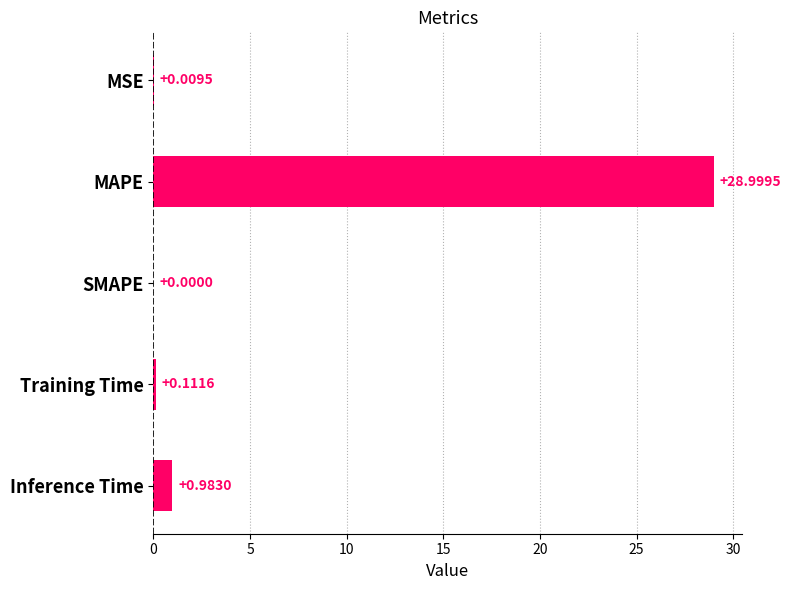

What is the sum of all values?

30.1